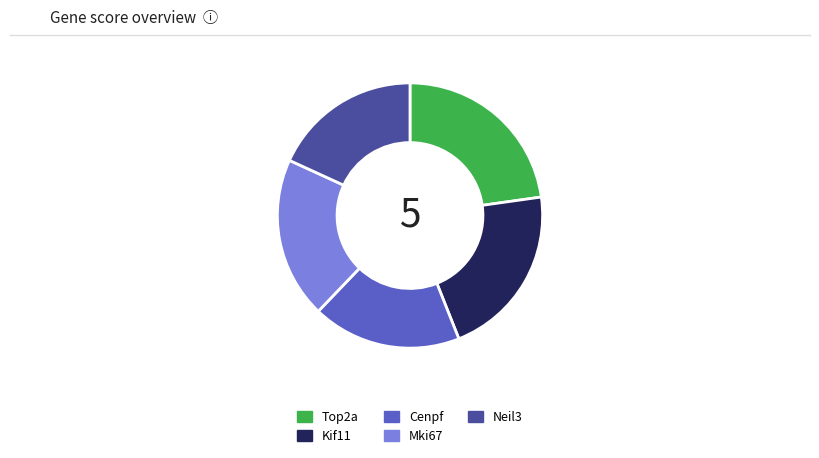

Does Cenpf account for over 50% of the chart?

No